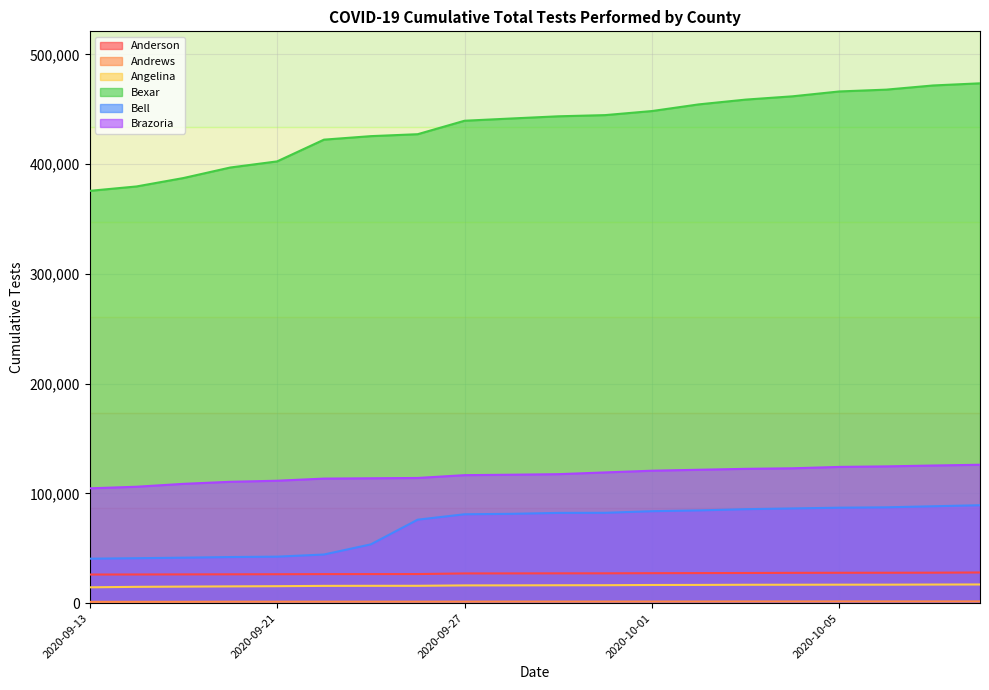

What position from the left is 2020-10-03?

15